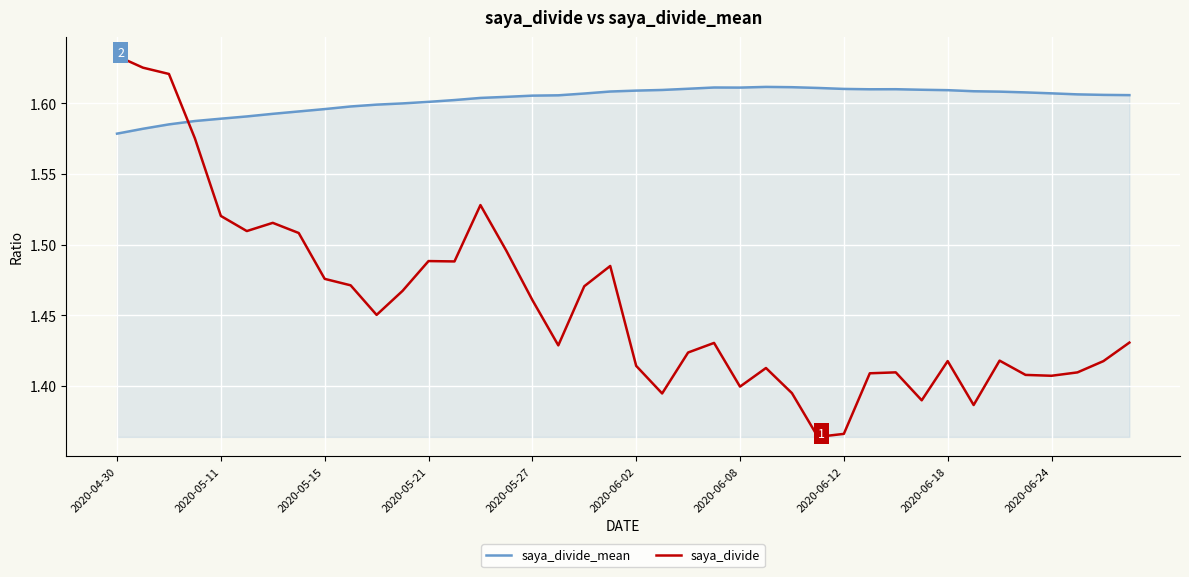

Which series has the largest range (max minus min)?

saya_divide